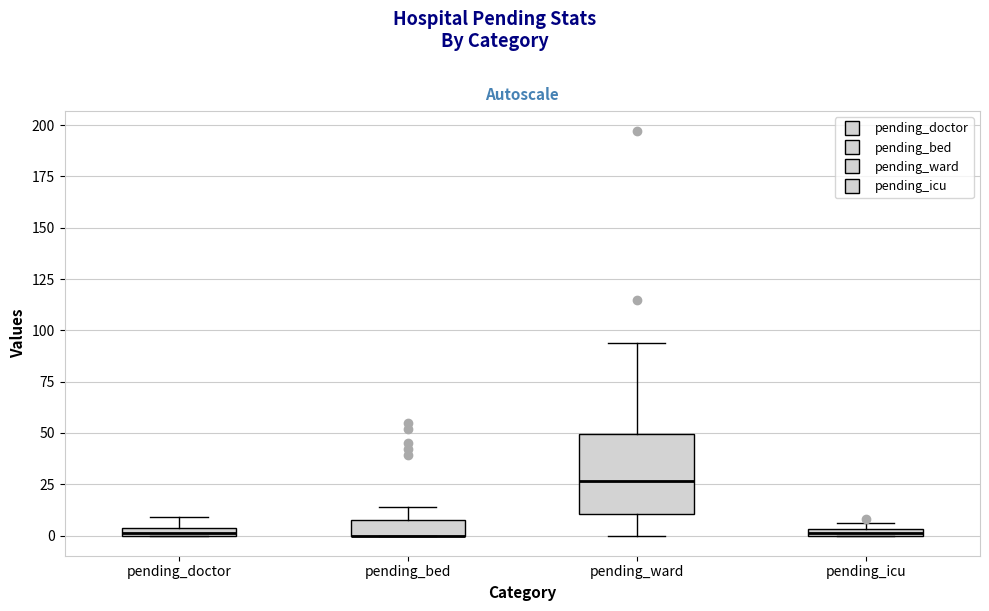

Which box is the tallest, from its lower edge to its upper edge?

pending_ward